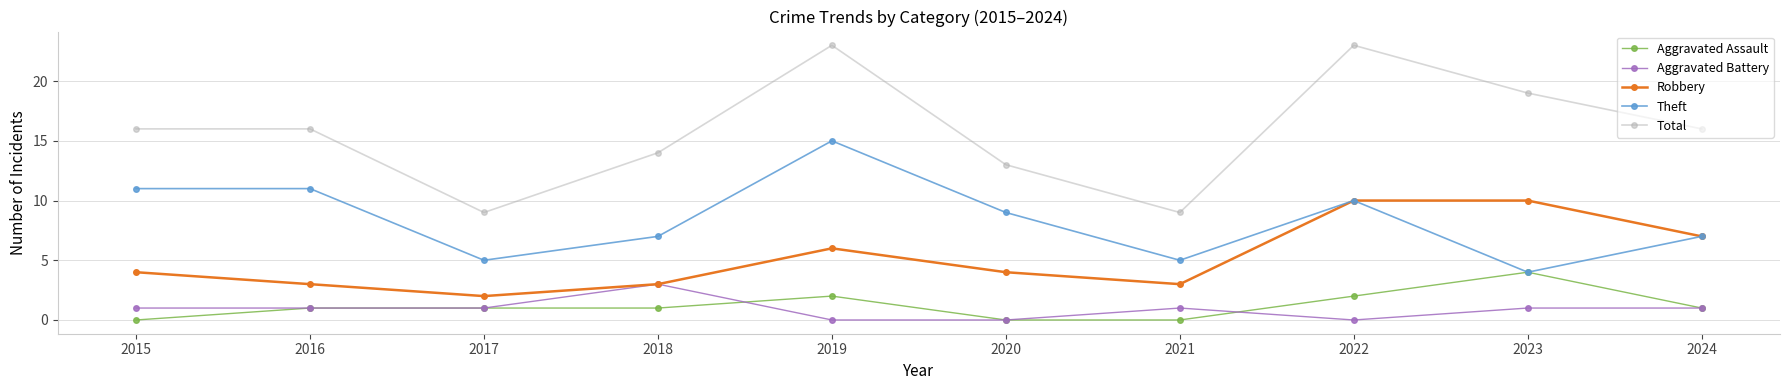

Which series has the largest total across all categories?

Total